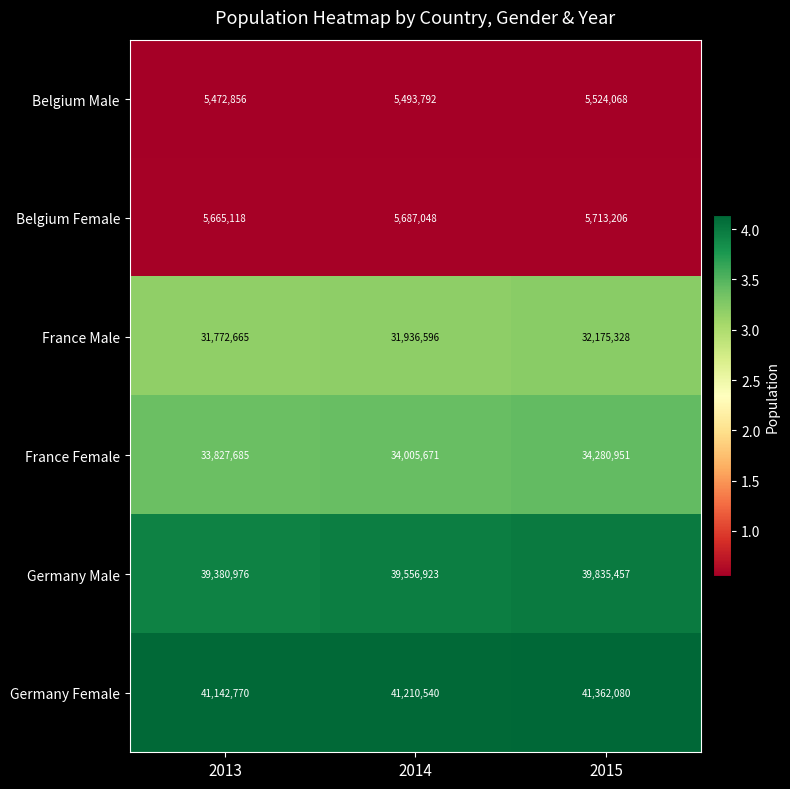

The value of France Male at 2015 is 12948118. True or false?

False